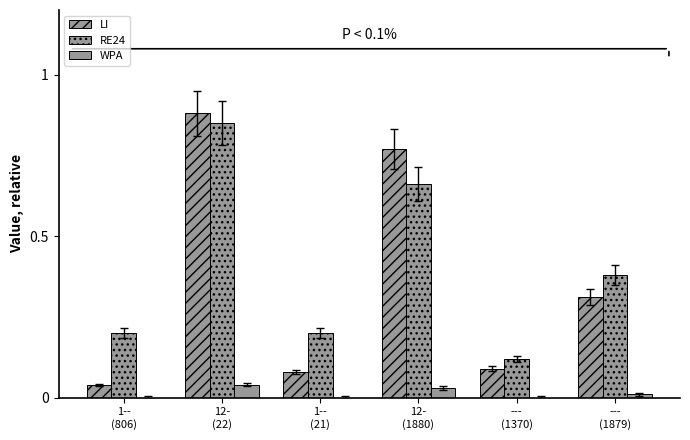

The value of LI at 1--
(806) is 0.0. True or false?

True